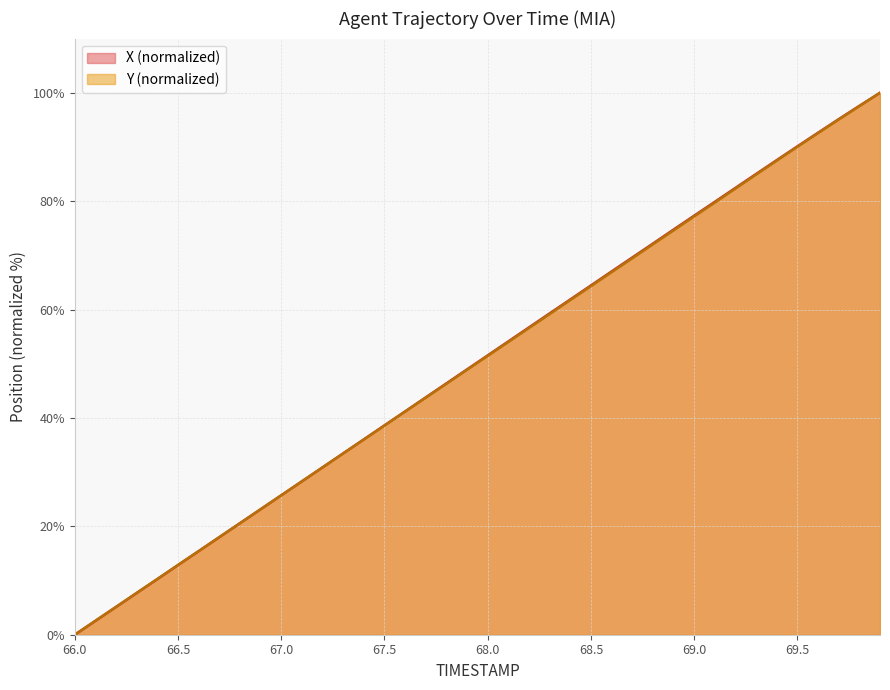

What is the sum of all Y values?

2006.0